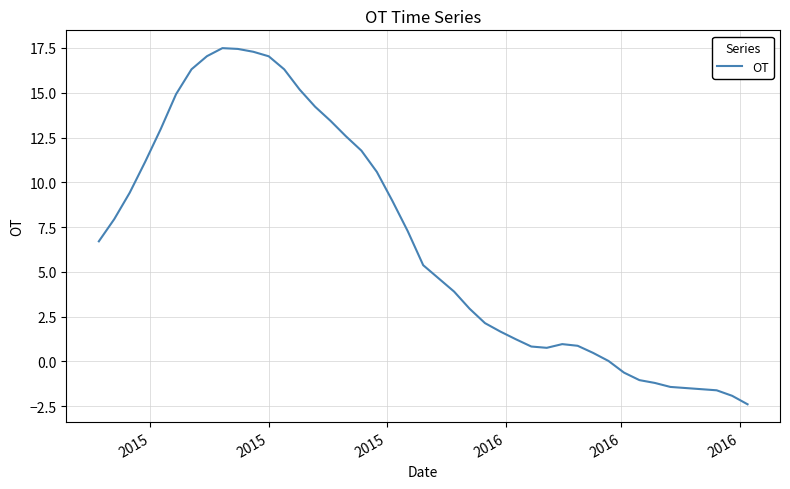

What is the smallest value displayed?

-2.4